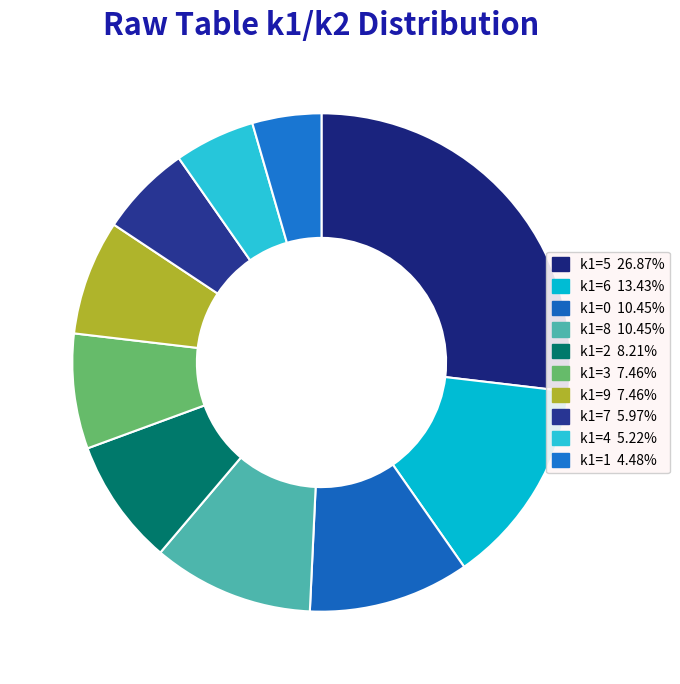

How many segments does this pie chart have?

10